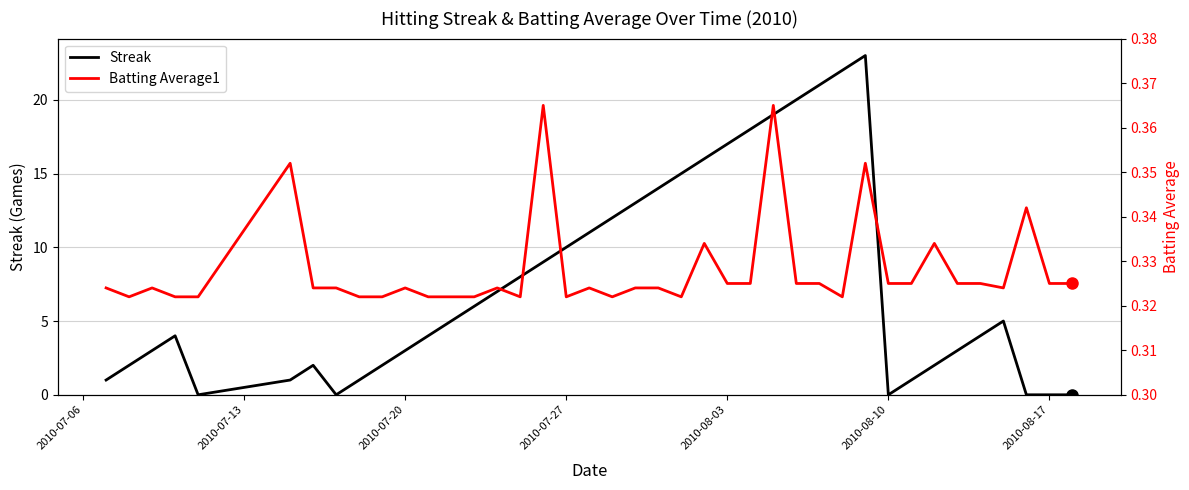

What is the maximum value for Streak?

23